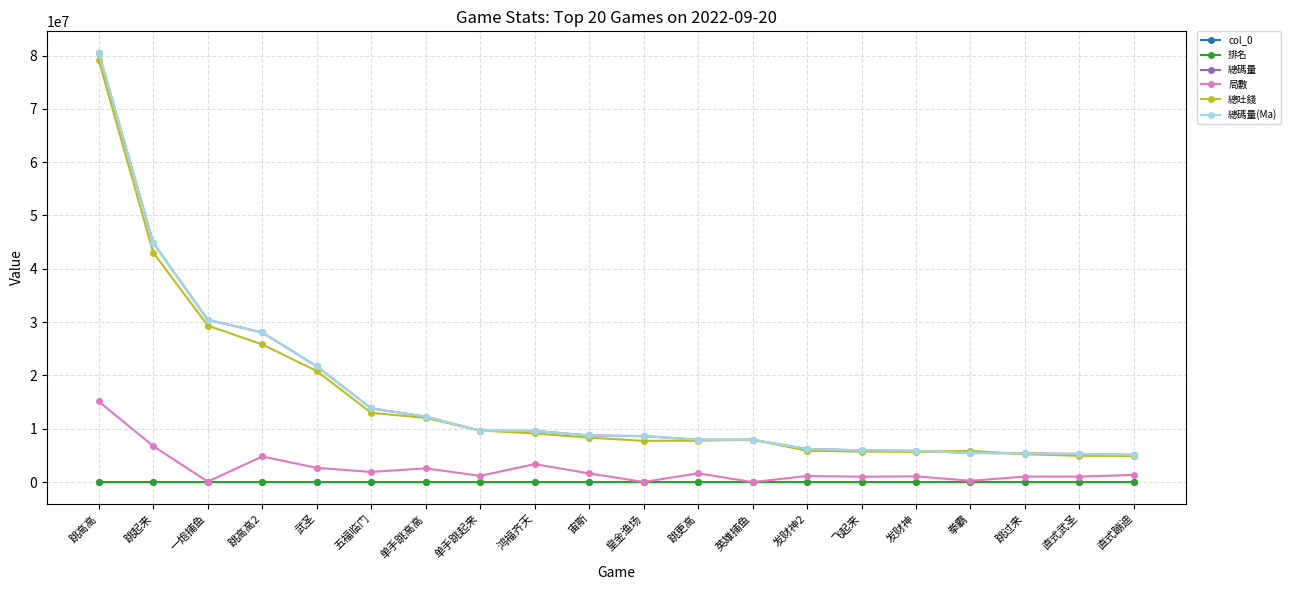

Is it true that 總吐錢 equals 43033000.7 at 跳起来?

True